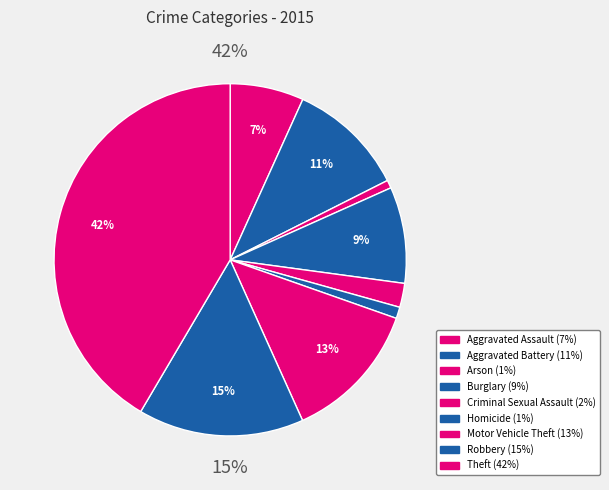

How many segments does this pie chart have?

9